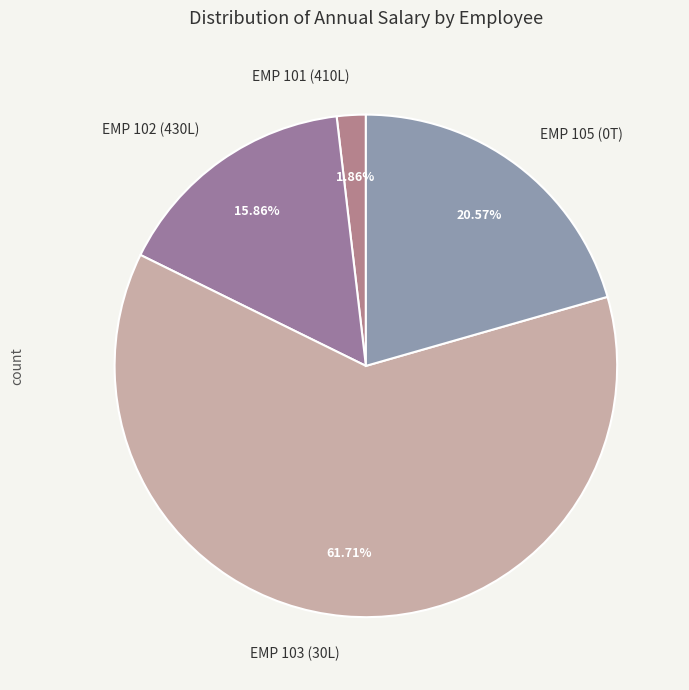

What is the largest slice in the pie chart?

EMP 103 (30L)